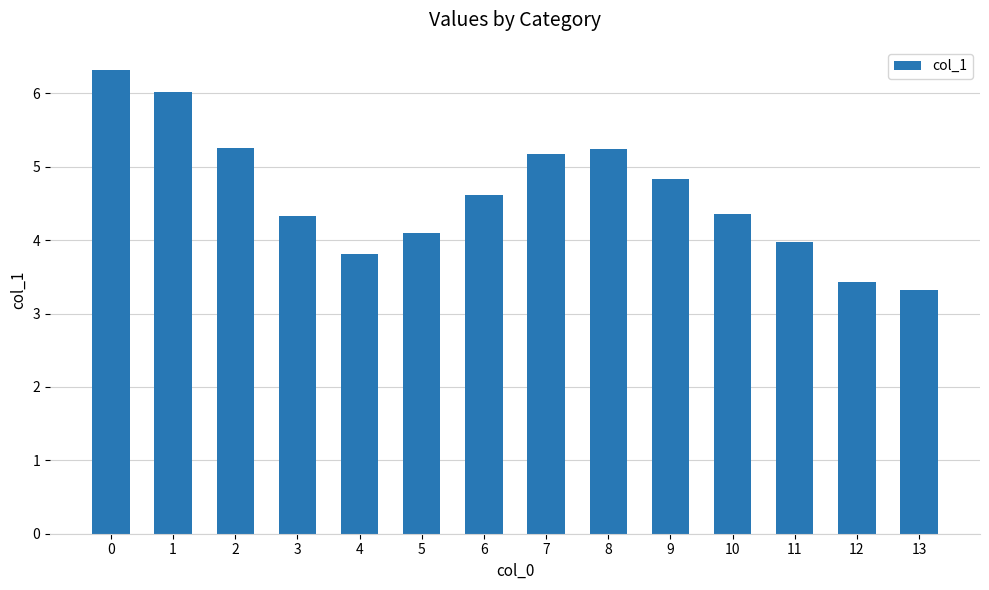

Count the number of categories in the chart.

14